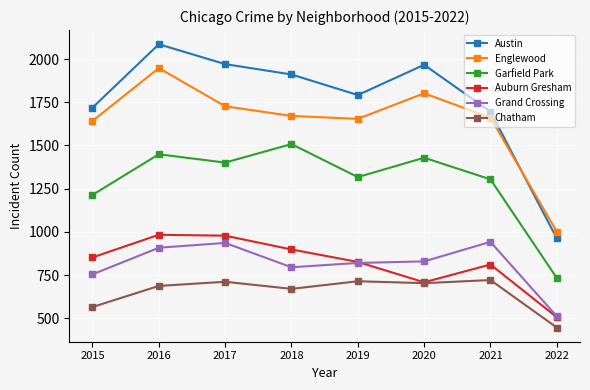

What is the sum of the Chatham values at 2017 and 2020?

1414